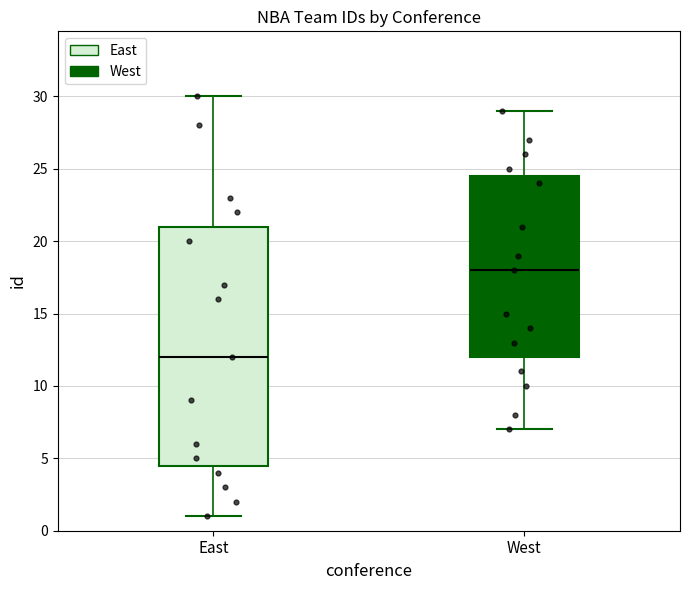

Reading left to right, read every box against the y-axis: the position of its median line, the range the box covers, and the ends of its whiskers. The values are not printed on the chart, so give them approximately, as read against the axis.

East: median 12.0, box 4.5 to 21.0, whiskers 1.0 to 30.0
West: median 18.0, box 12.0 to 24.5, whiskers 7.0 to 29.0